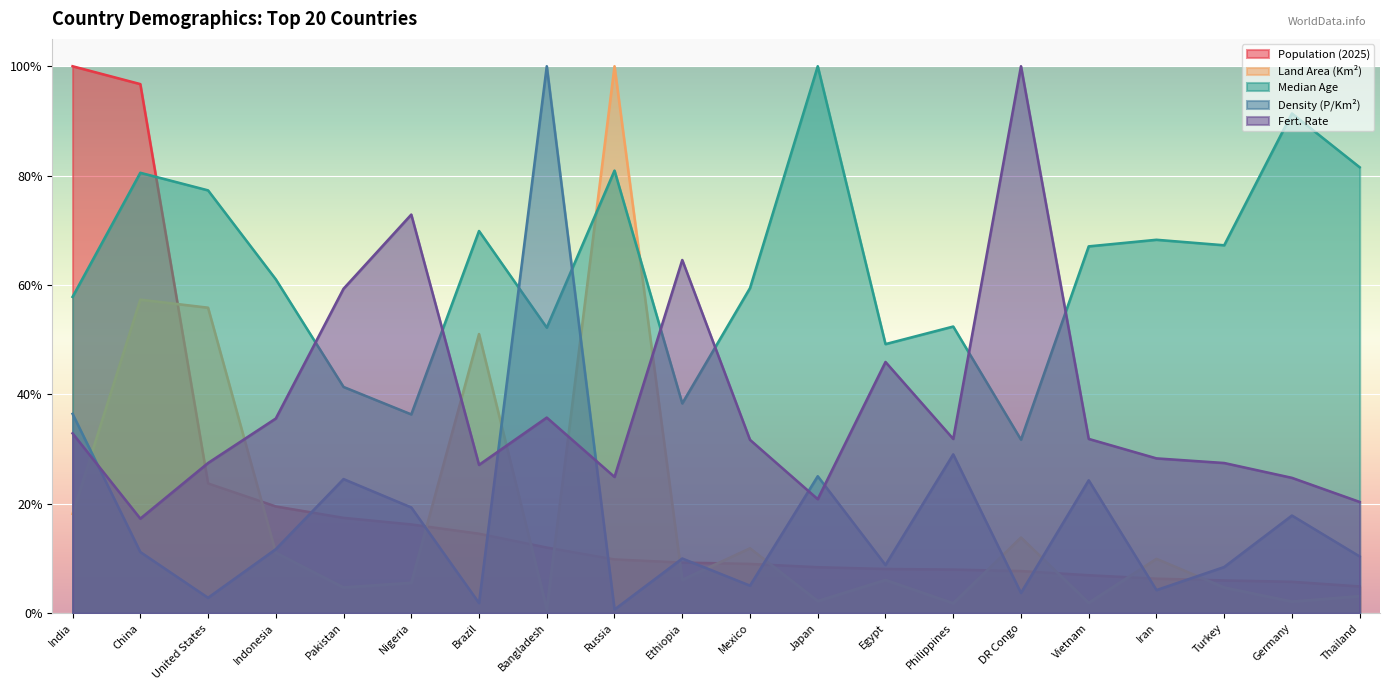

What are all the series names shown in the legend?

Population (2025), Land Area (Km²), Median Age, Density (P/Km²), Fert. Rate